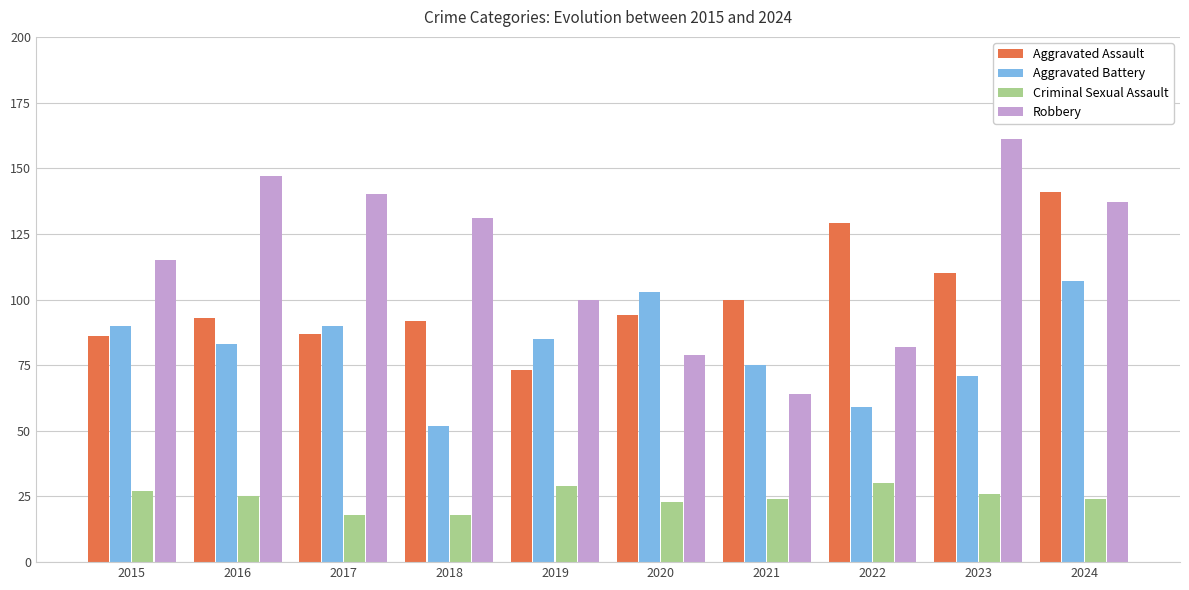

What is the approximate value of Criminal Sexual Assault at 2018, to the nearest 10?

20